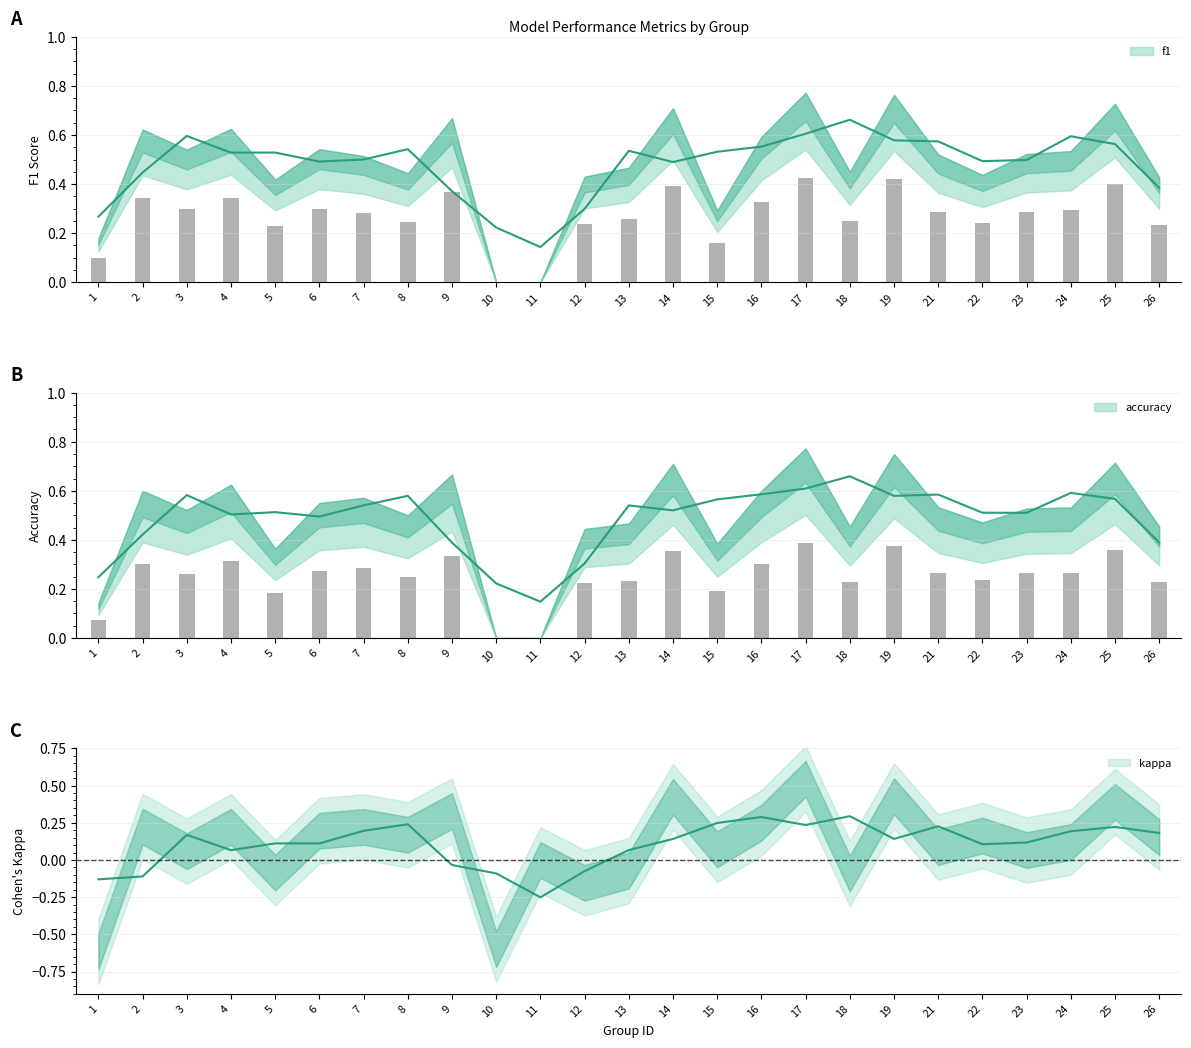

Are the bars grouped side by side (vs. stacked)?

Yes